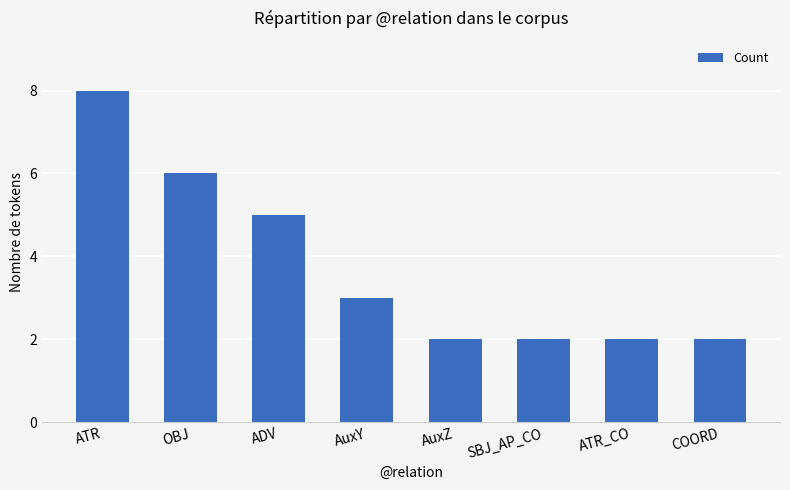

How many series are shown in this chart?

1